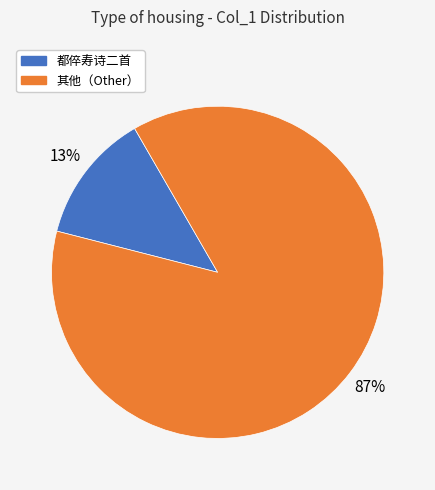

To the nearest percent, what is the average slice percentage?

50%